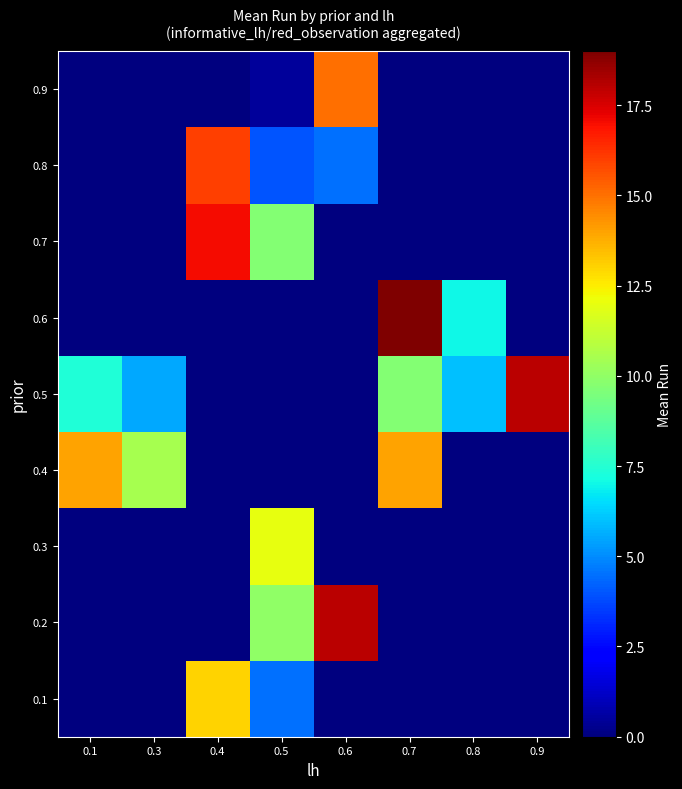

Reading left to right, what are all the values shown in this chart?

0.1: 0.1=0.0	0.3=0.0	0.4=13.0	0.5=4.5	0.6=0.0	0.7=0.0	0.8=0.0	0.9=0.0
0.2: 0.1=0.0	0.3=0.0	0.4=0.0	0.5=10.0	0.6=18.0	0.7=0.0	0.8=0.0	0.9=0.0
0.3: 0.1=0.0	0.3=0.0	0.4=0.0	0.5=12.0	0.6=0.0	0.7=0.0	0.8=0.0	0.9=0.0
0.4: 0.1=14.0	0.3=10.5	0.4=0.0	0.5=0.0	0.6=0.0	0.7=14.0	0.8=0.0	0.9=0.0
0.5: 0.1=7.4	0.3=5.5	0.4=0.0	0.5=0.0	0.6=0.0	0.7=9.7	0.8=6.0	0.9=18.0
0.6: 0.1=0.0	0.3=0.0	0.4=0.0	0.5=0.0	0.6=0.0	0.7=19.0	0.8=7.0	0.9=0.0
0.7: 0.1=0.0	0.3=0.0	0.4=17.0	0.5=9.7	0.6=0.0	0.7=0.0	0.8=0.0	0.9=0.0
0.8: 0.1=0.0	0.3=0.0	0.4=16.0	0.5=4.0	0.6=4.5	0.7=0.0	0.8=0.0	0.9=0.0
0.9: 0.1=0.0	0.3=0.0	0.4=0.0	0.5=0.5	0.6=15.0	0.7=0.0	0.8=0.0	0.9=0.0